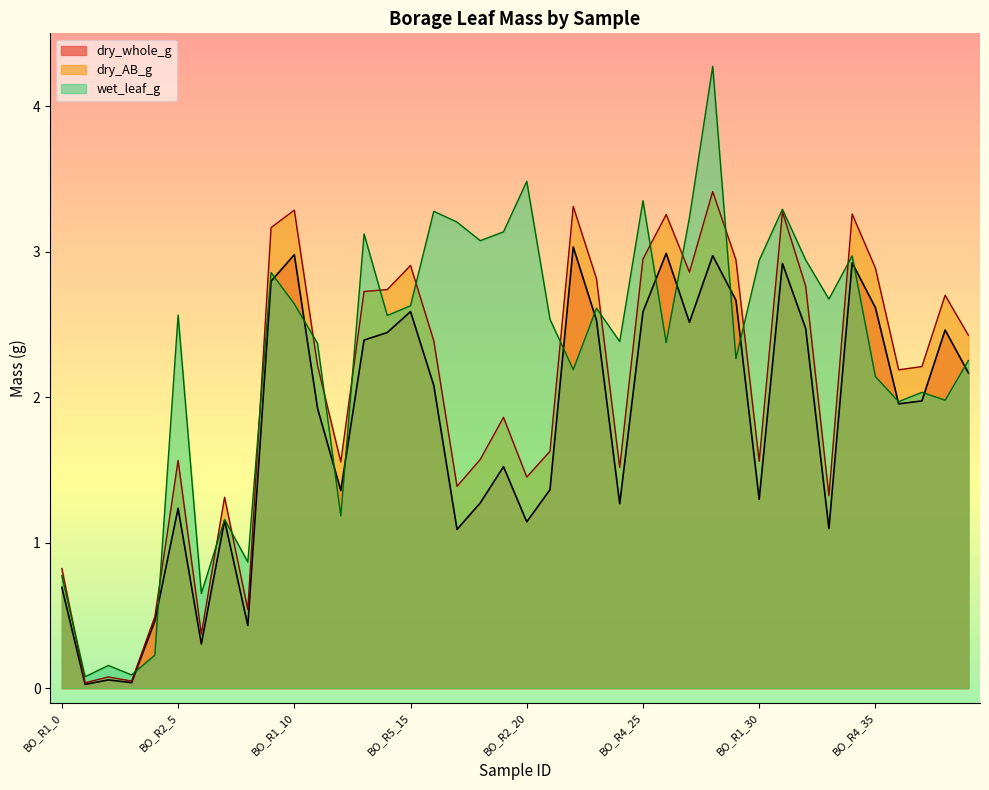

What is the total value across all series at BO_R4_5?

3.6